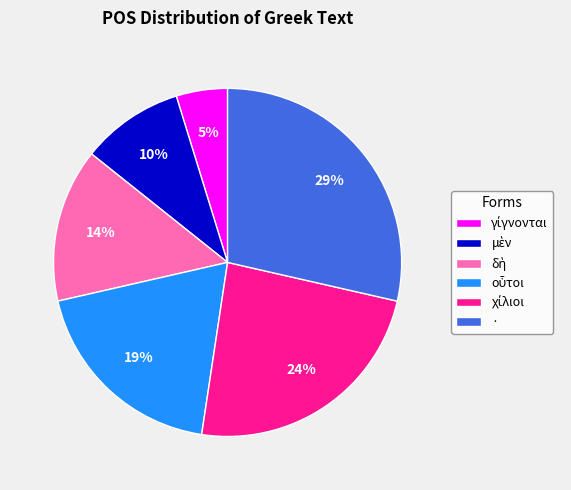

To the nearest percent, what is the average slice percentage?

17%